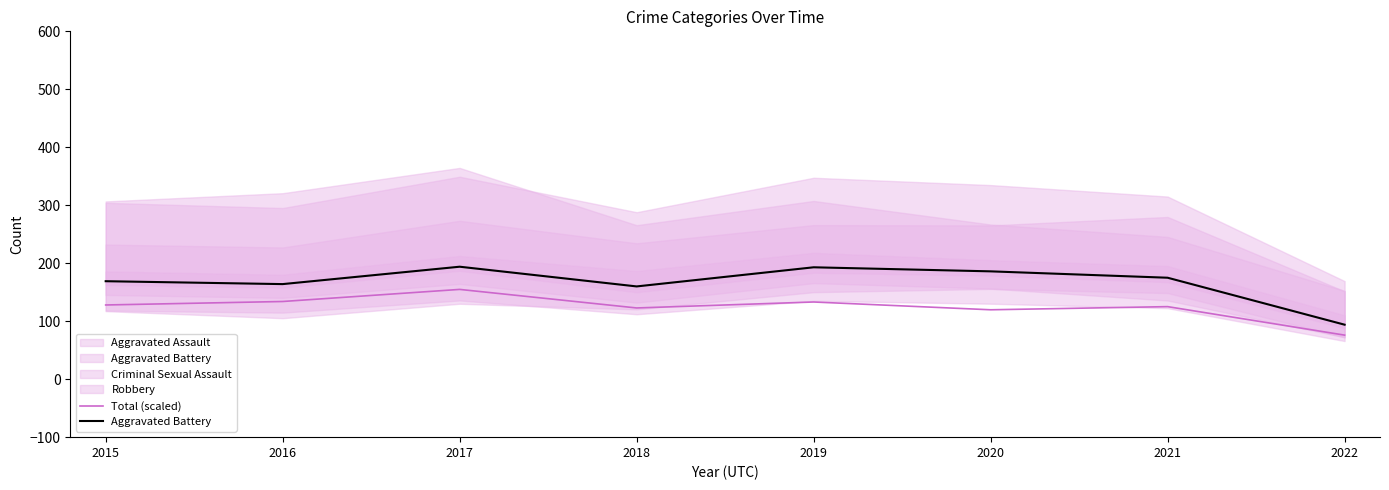

What is the maximum value shown in the chart?

194.0